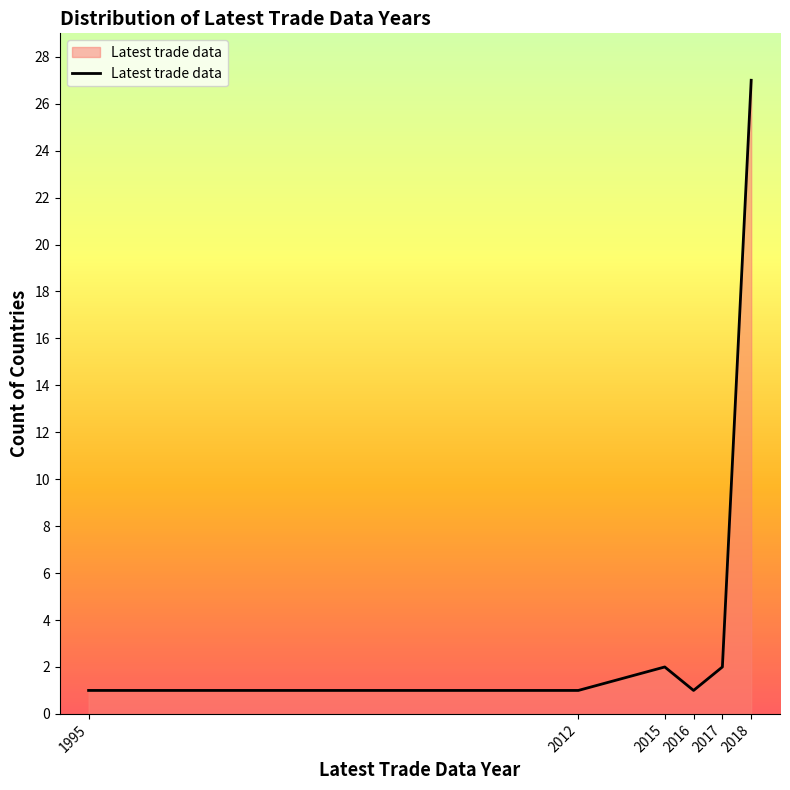

How many interior local peaks (higher than both neighbors) does the data have?

1